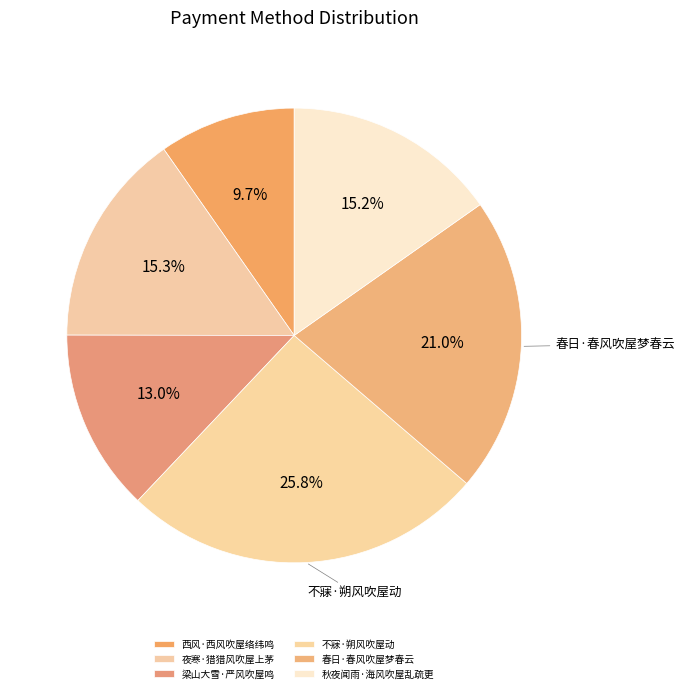

To the nearest percent, what is the difference between the largest and smallest slice percentages?

16%